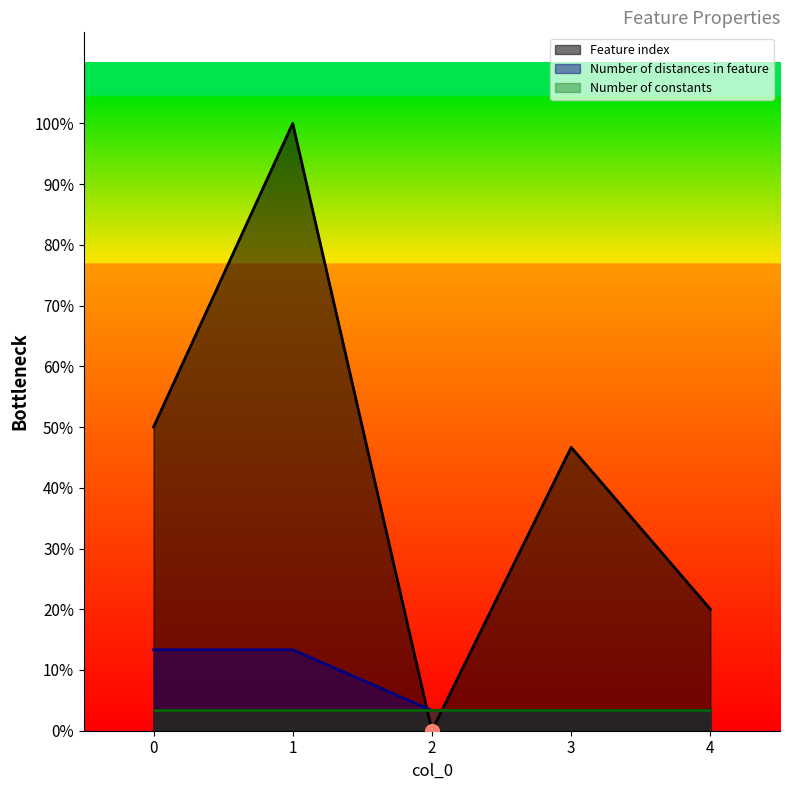

What are all the series names shown in the legend?

Feature index, Number of distances in feature, Number of constants